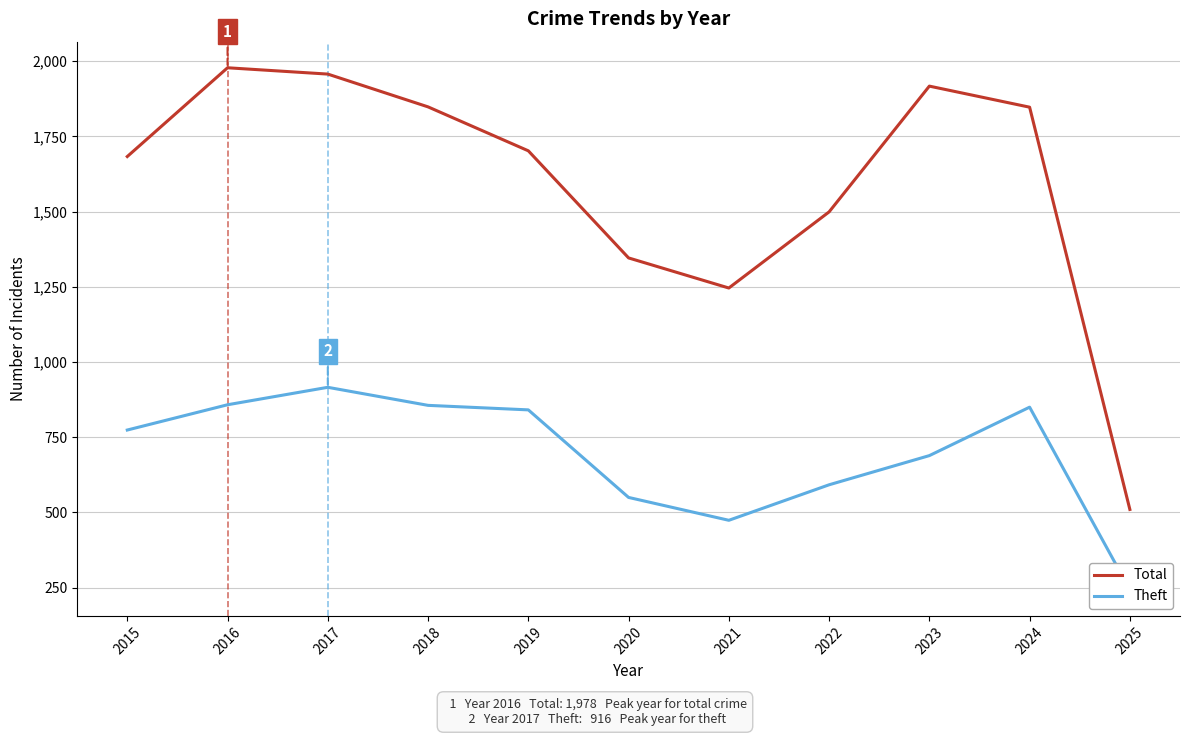

Which has a higher value, 2024 or 2025?

2024